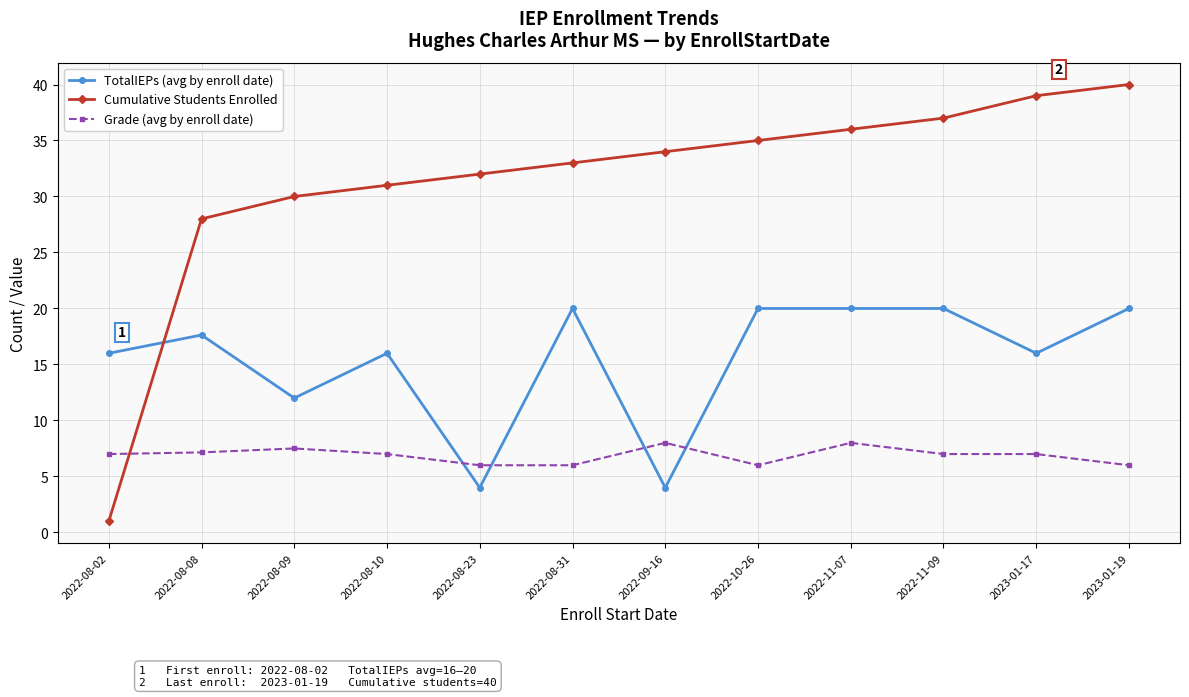

Is the value of Cumulative Students Enrolled at 2022-08-31 greater than the value of Grade (avg by enroll date) at 2022-11-09?

Yes